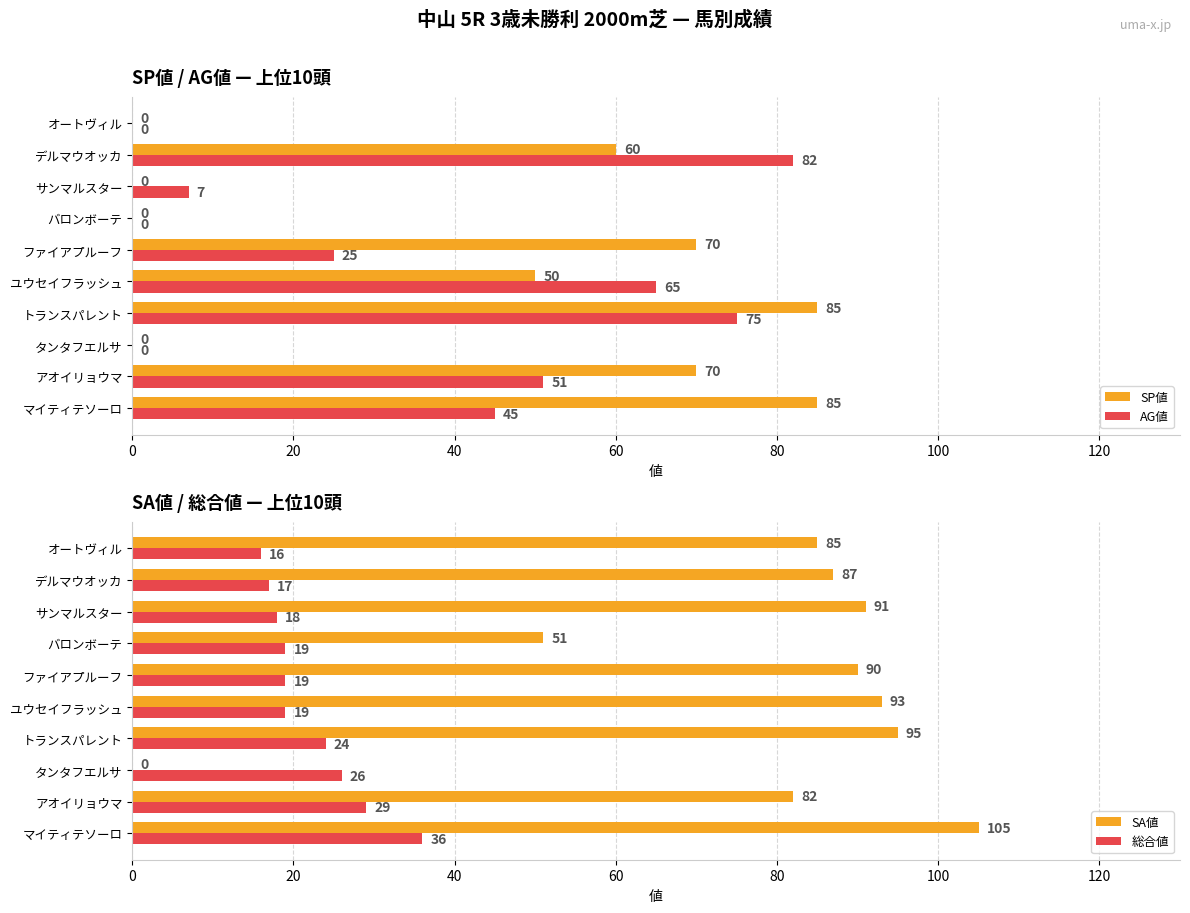

What is the sum of all 総合値 values?

223